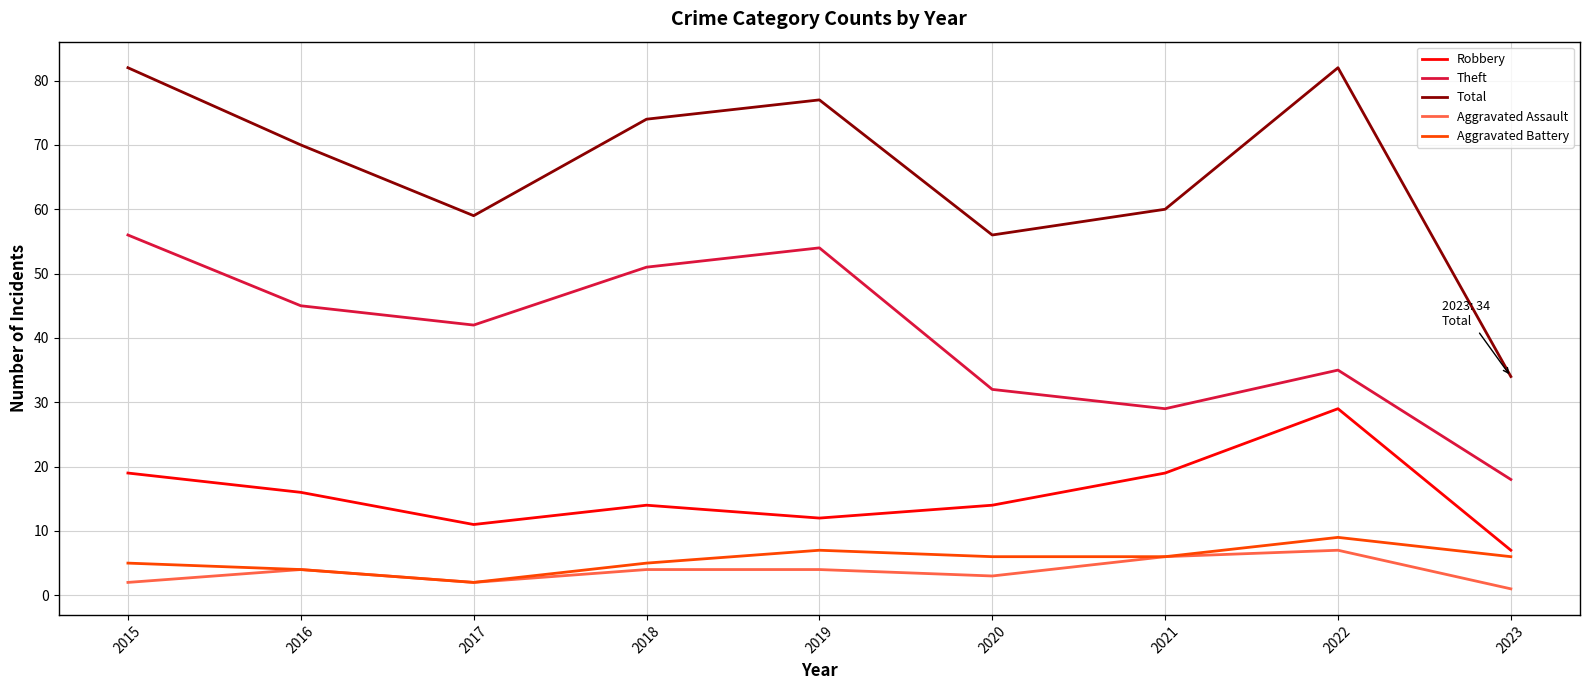

At which category does Total reach its first local valley?

2017